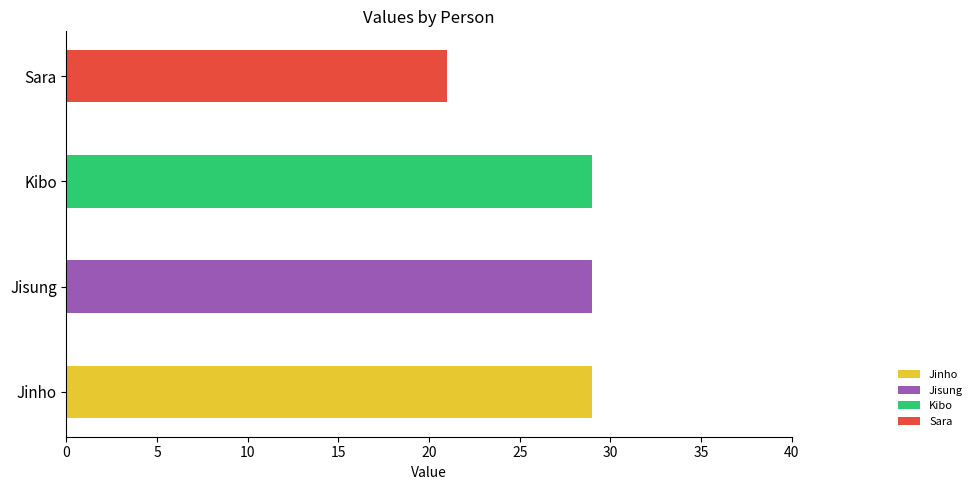

Where is the data nearest to the value 25?

Jinho